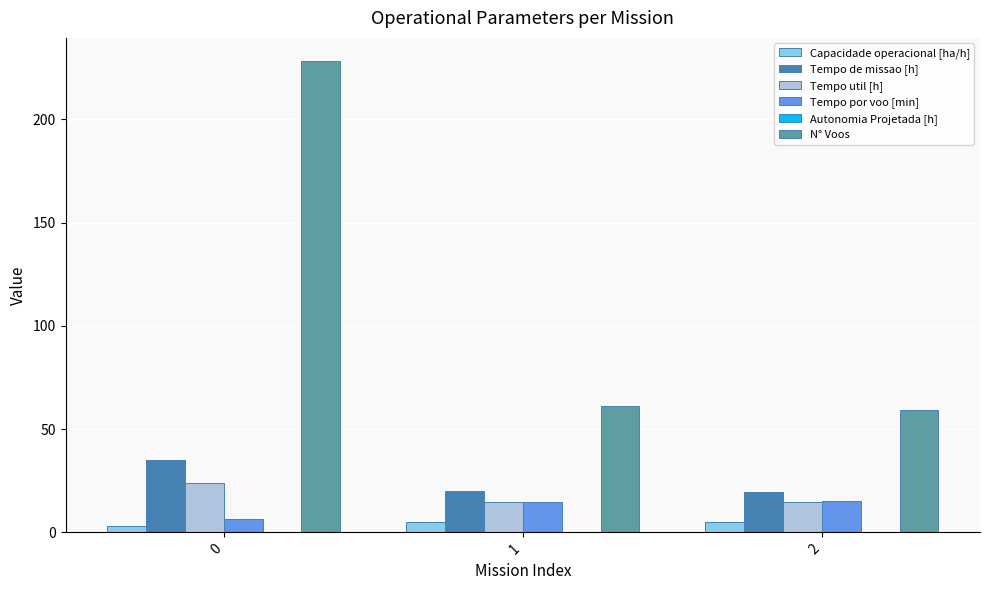

What is the greatest value displayed?

228.0